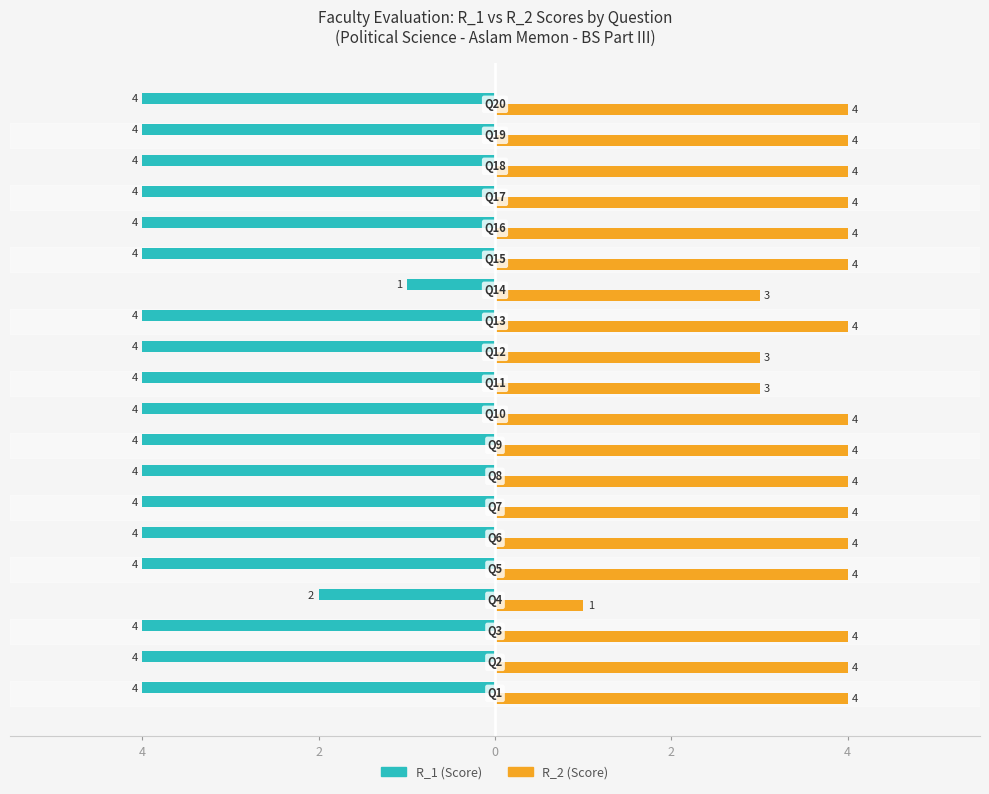

Count the number of categories in the chart.

20